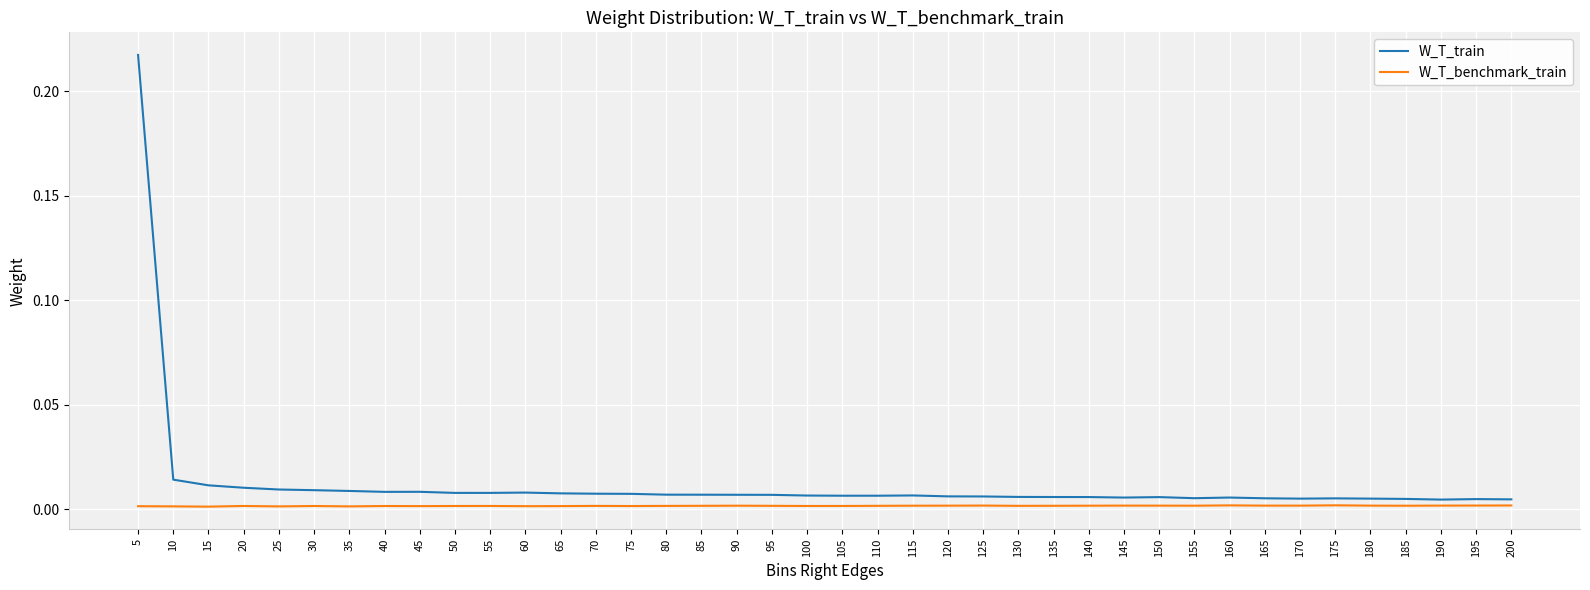

Which series has the largest total across all categories?

W_T_train